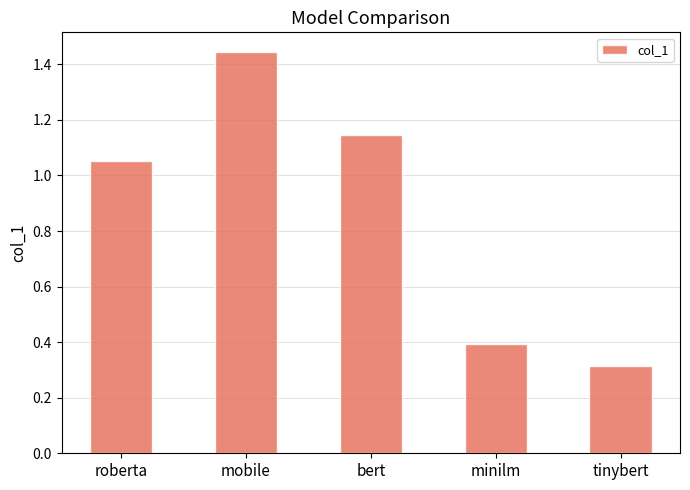

List the labels in order of value, smallest first.

tinybert, minilm, roberta, bert, mobile